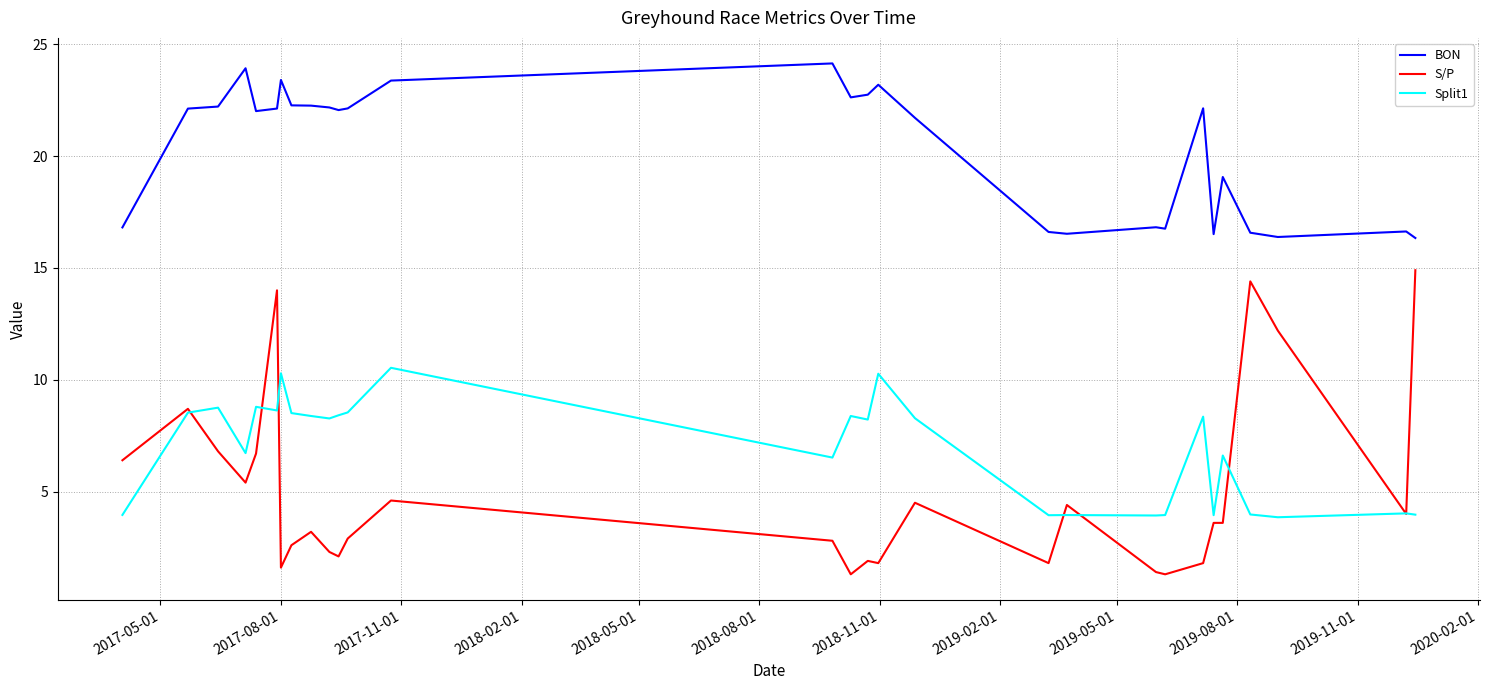

Rank the series by their maximum value, from highest to lowest.

BON, S/P, Split1